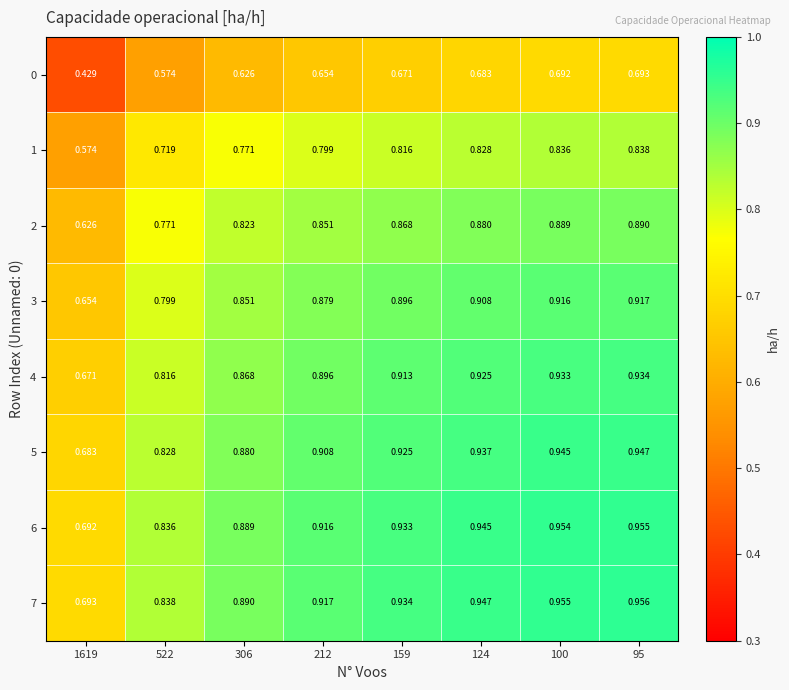

Is the value of 0 at 1619 greater than the value of 2 at 100?

No